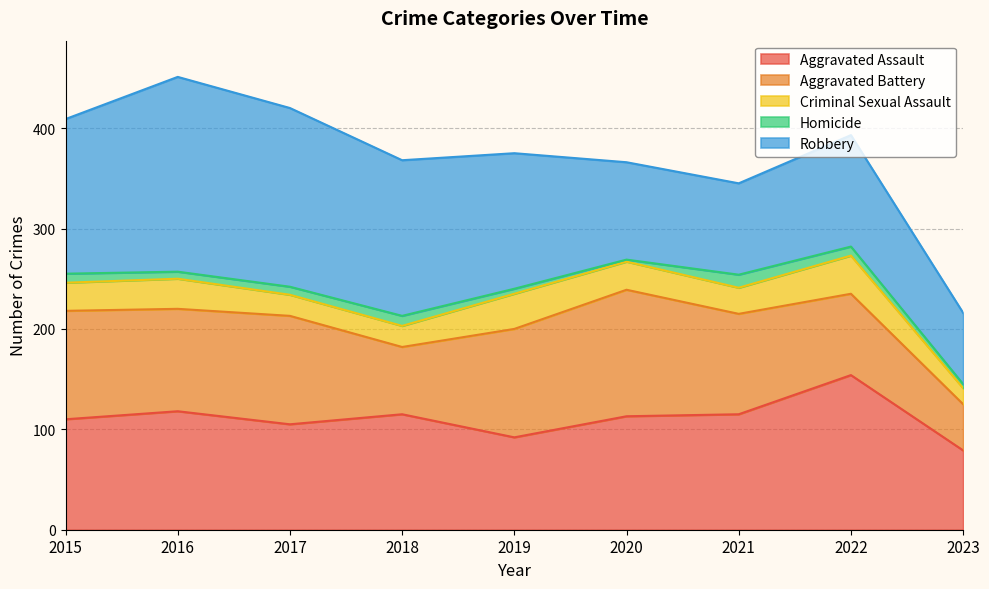

Reading left to right, list all the values displayed in this chart.

Aggravated Assault: 110	118	105	115	92	113	115	154	79
Aggravated Battery: 108	102	108	67	108	126	100	81	46
Criminal Sexual Assault: 28	30	21	21	35	28	26	38	16
Homicide: 9	7	8	10	5	2	13	9	4
Robbery: 154	194	178	155	135	97	91	111	71